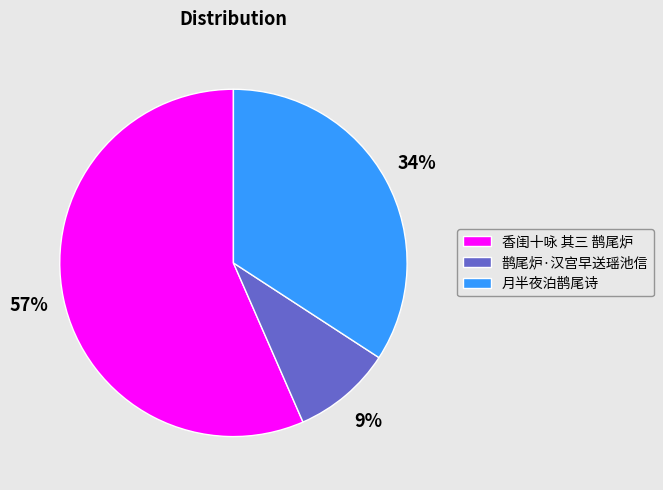

To the nearest percent, what percentage of the pie is 月半夜泊鹊尾诗?

34%